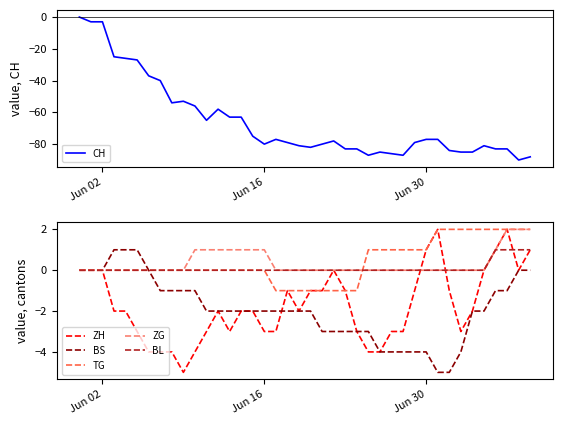

True or false: BL and BS cross at least once.

False